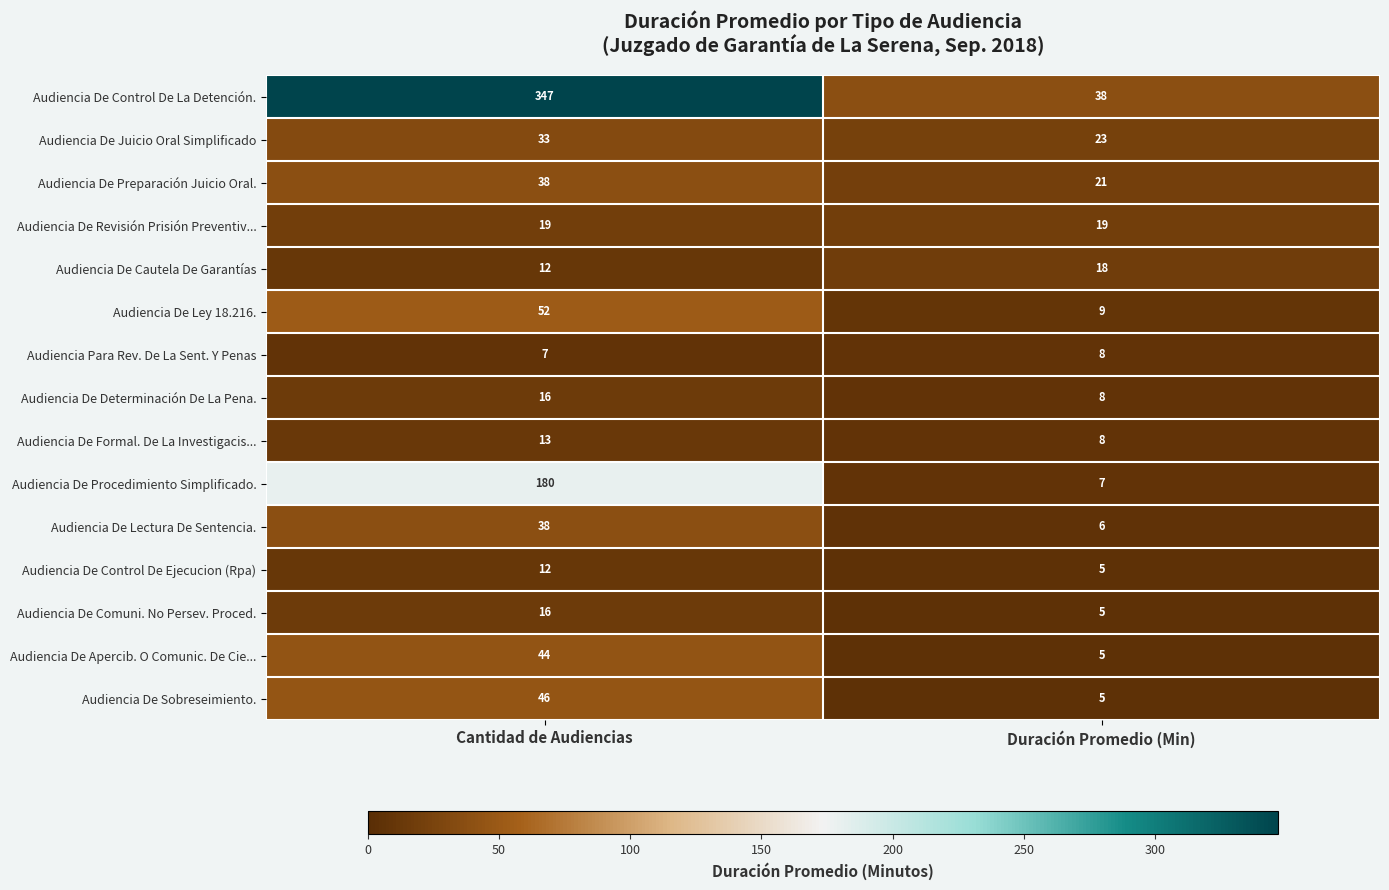

Is it true that Audiencia De Sobreseimiento. equals 8 at Duración Promedio (Min)?

False